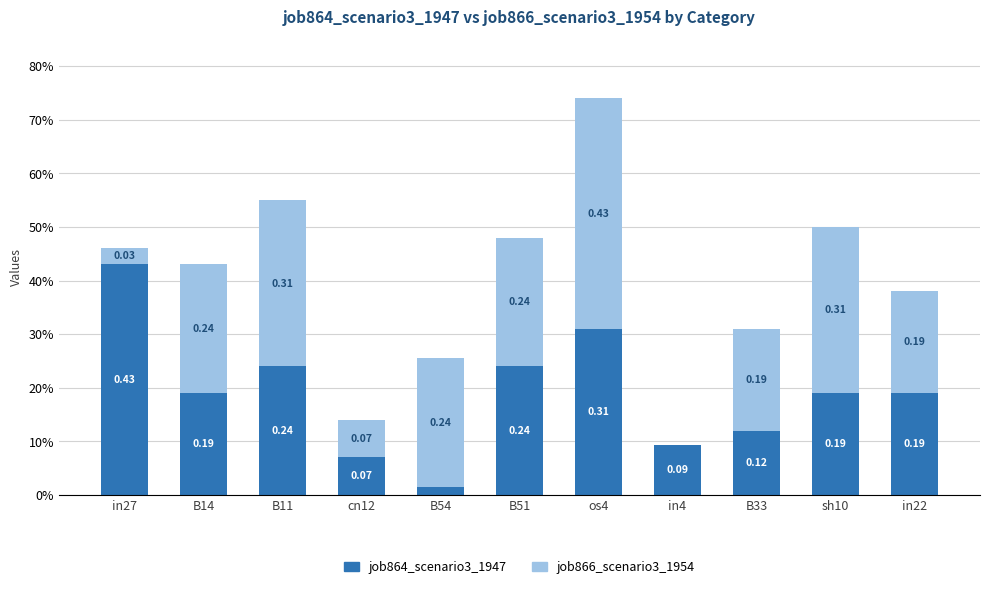

What is the label of the 1st bar from the left?

in27